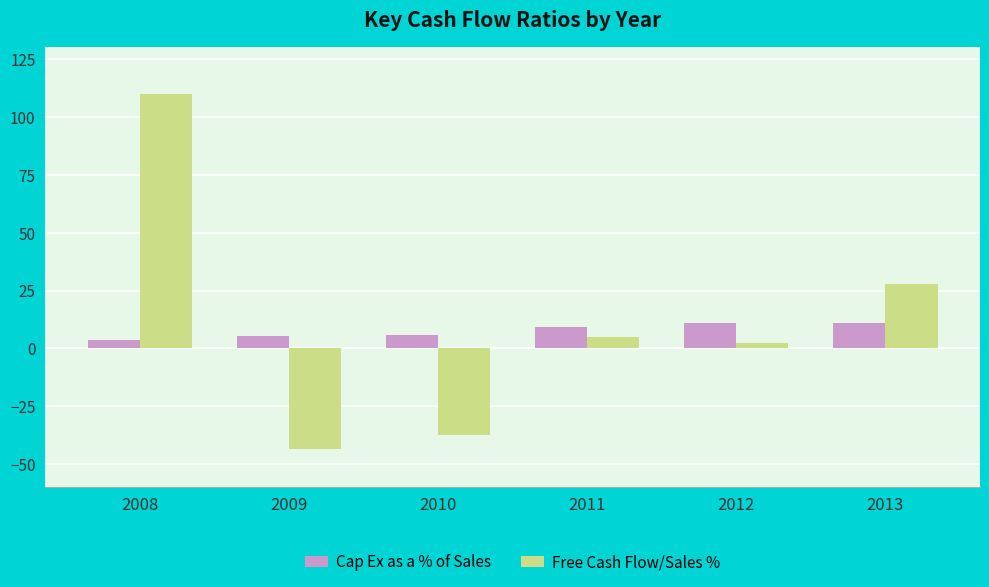

Between 2010 and 2011, which series saw the biggest shift?

Free Cash Flow/Sales %